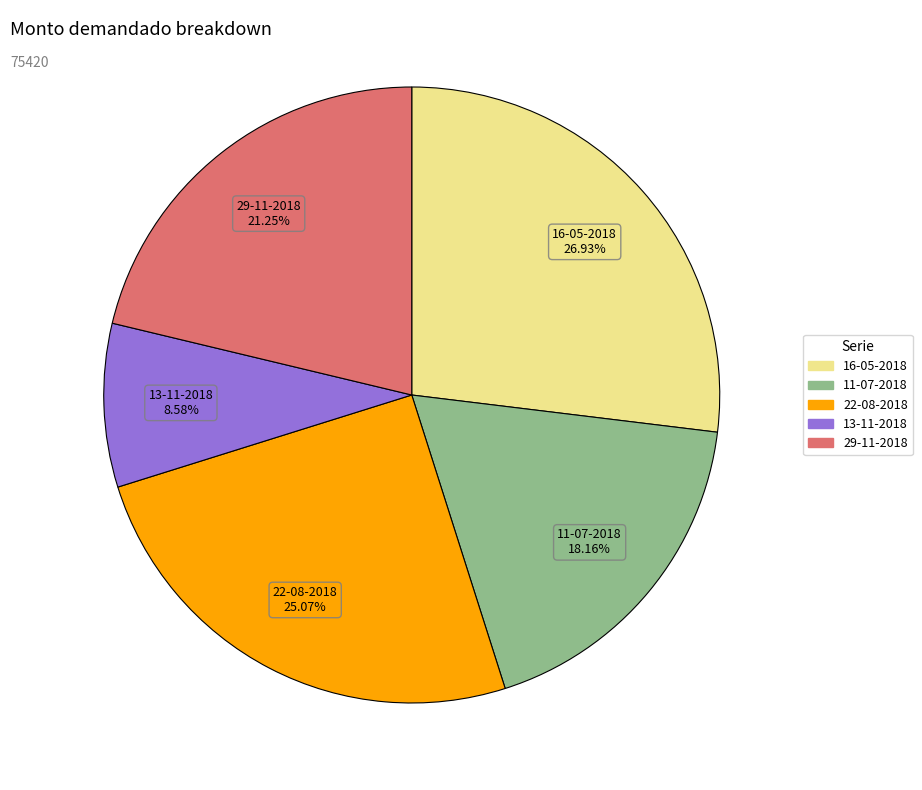

To the nearest percent, what is the combined percentage of 29-11-2018 and 13-11-2018?

30%